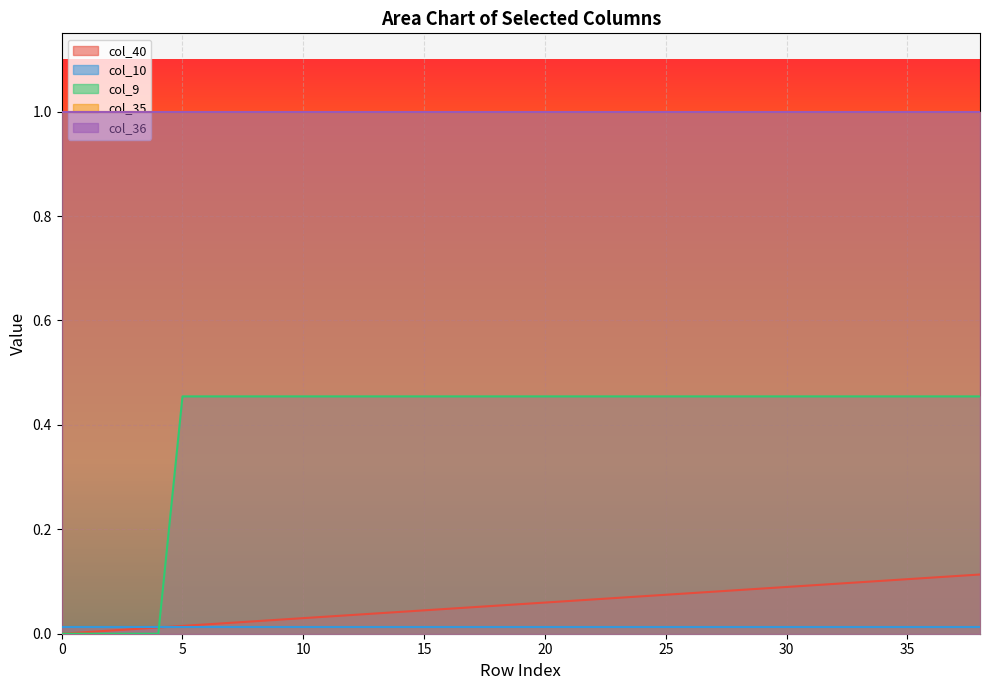

Between 12 and 13, which series saw the biggest shift?

col_40